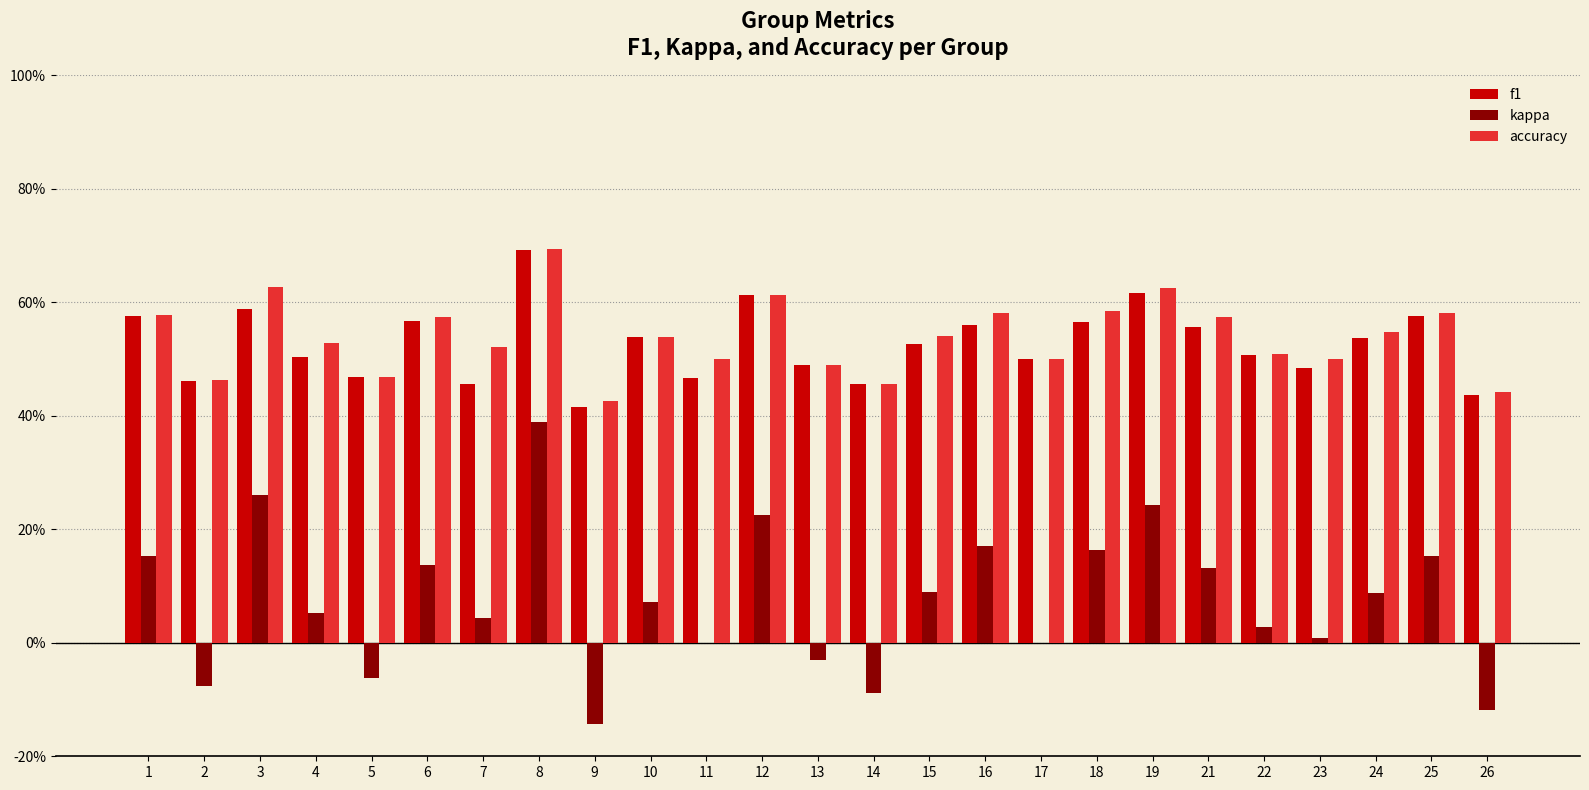

Which category has the highest value across all series?

8